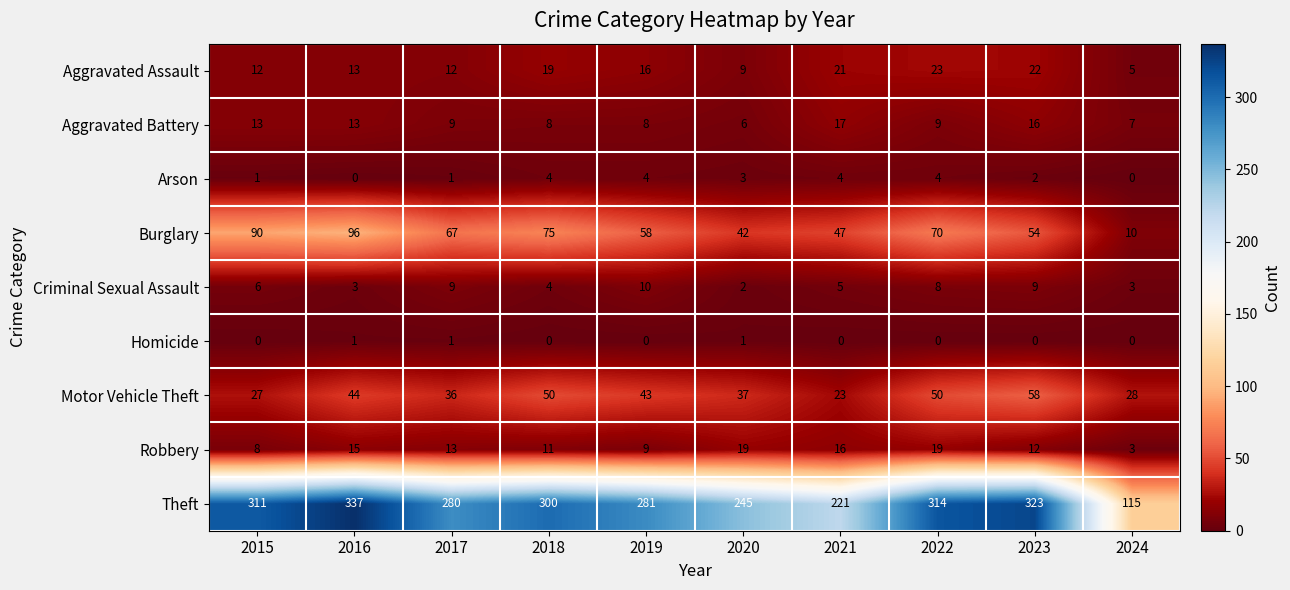

Rank the series by their maximum value, from lowest to highest.

Homicide, Arson, Criminal Sexual Assault, Aggravated Battery, Robbery, Aggravated Assault, Motor Vehicle Theft, Burglary, Theft